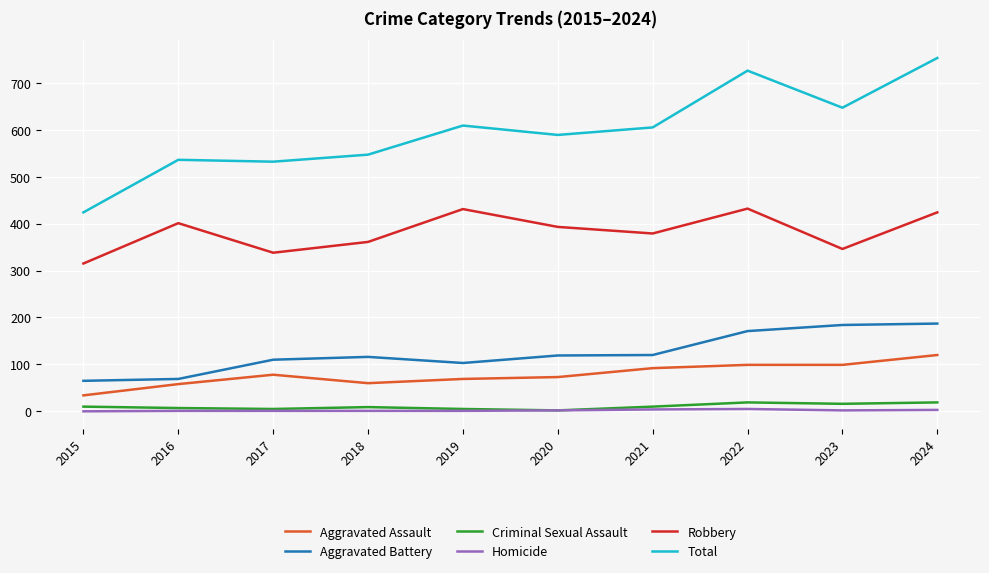

The value of Homicide at 2016 is 1. True or false?

True